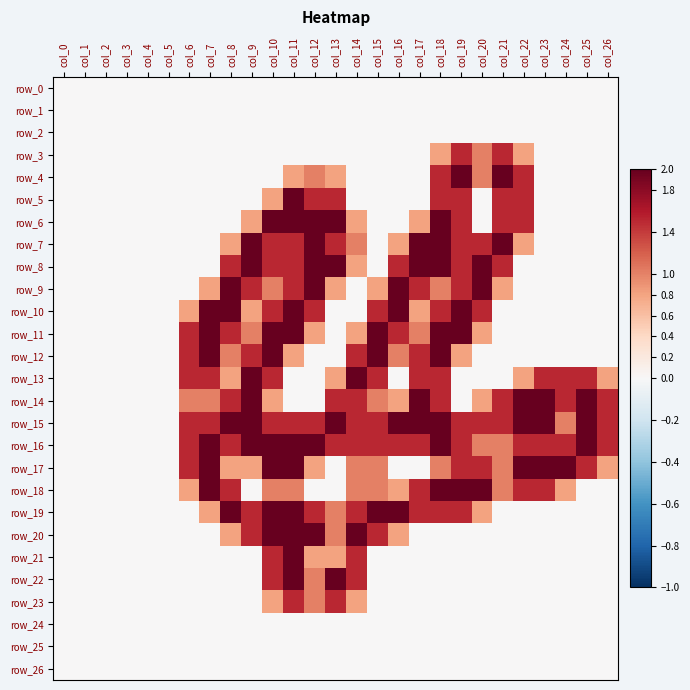

Is the value of row_10 at col_6 greater than the value of row_17 at col_24?

No